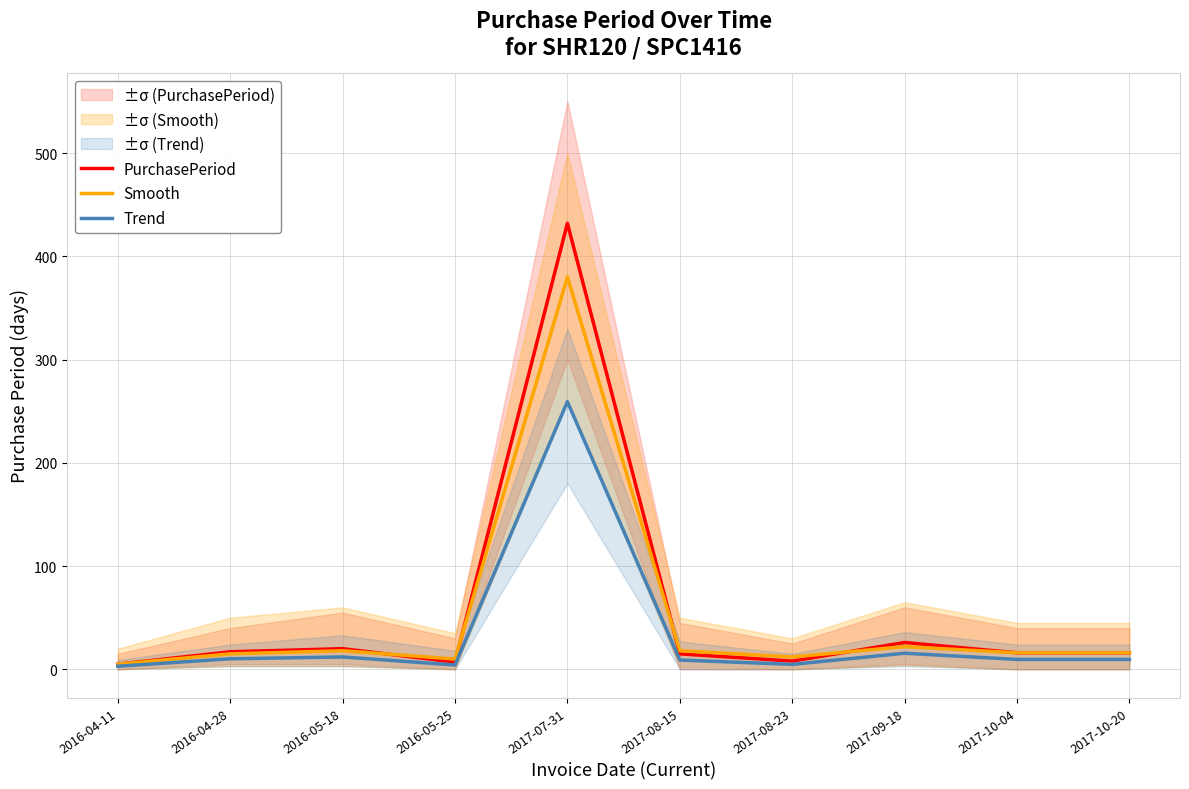

How many data points does each series have?

10